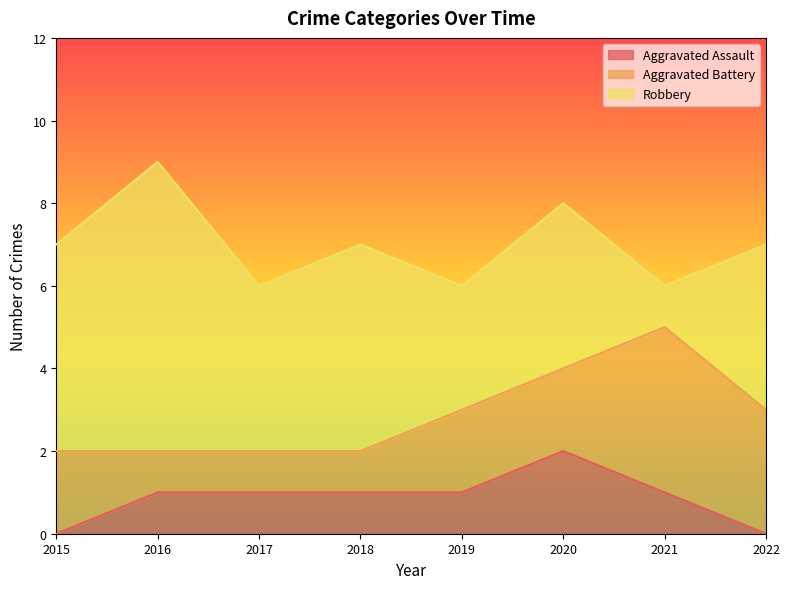

True or false: Aggravated Battery and Aggravated Assault cross at least once.

False